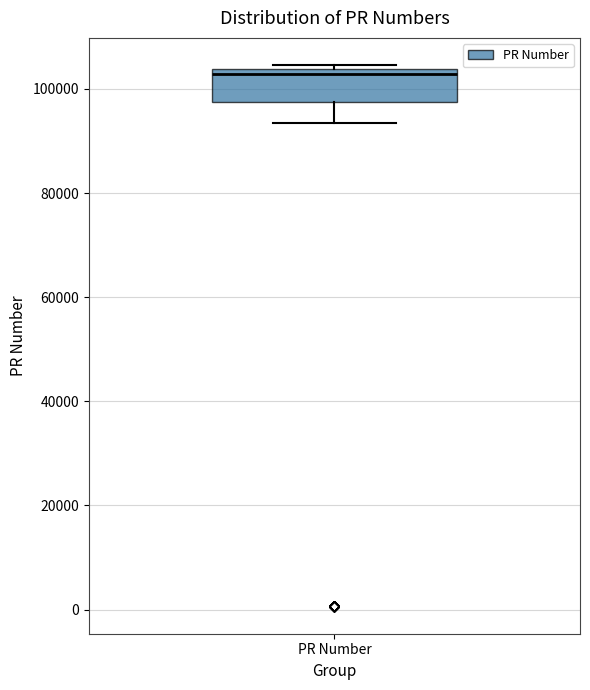

Where is the upper edge of the box for PR Number on the y-axis? The values are not printed on the chart, so give them approximately, as read against the axis.

104000